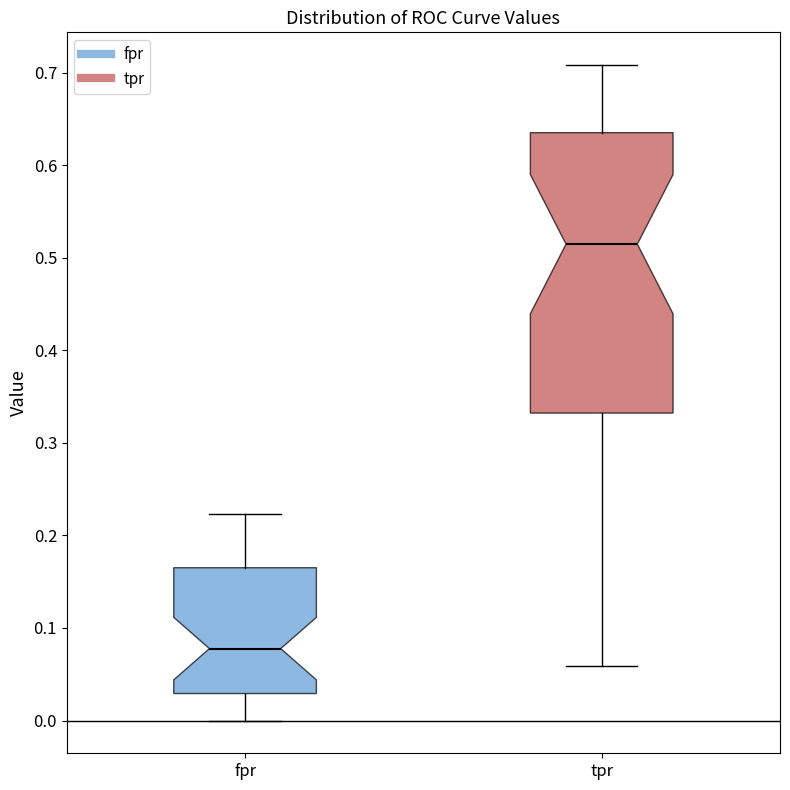

Which box's median line is the lowest?

fpr